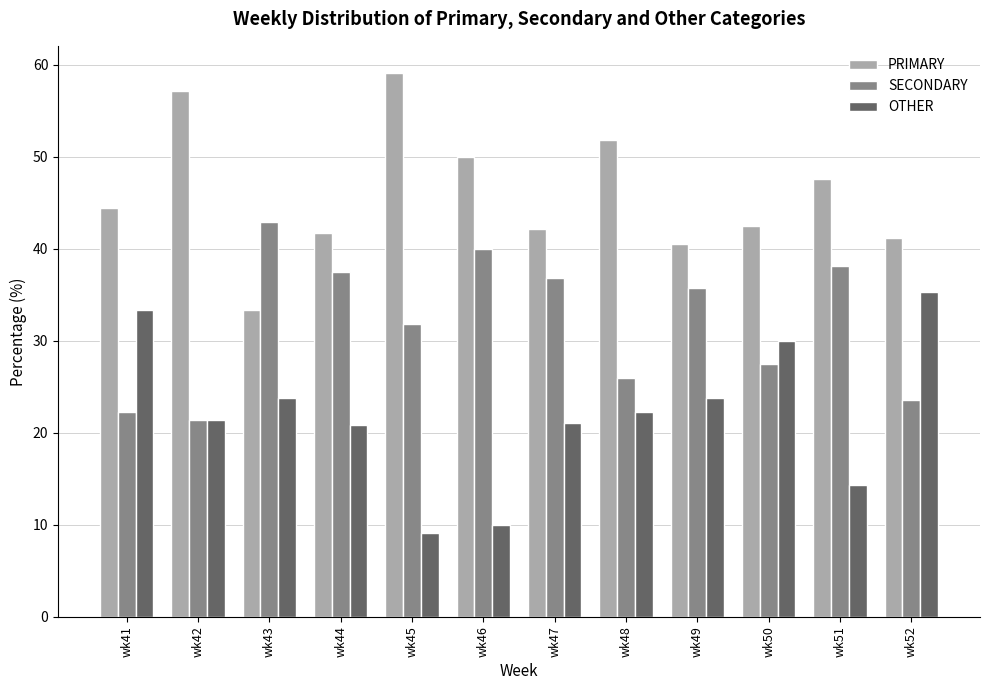

At which category does the chart reach its peak across all series?

wk45